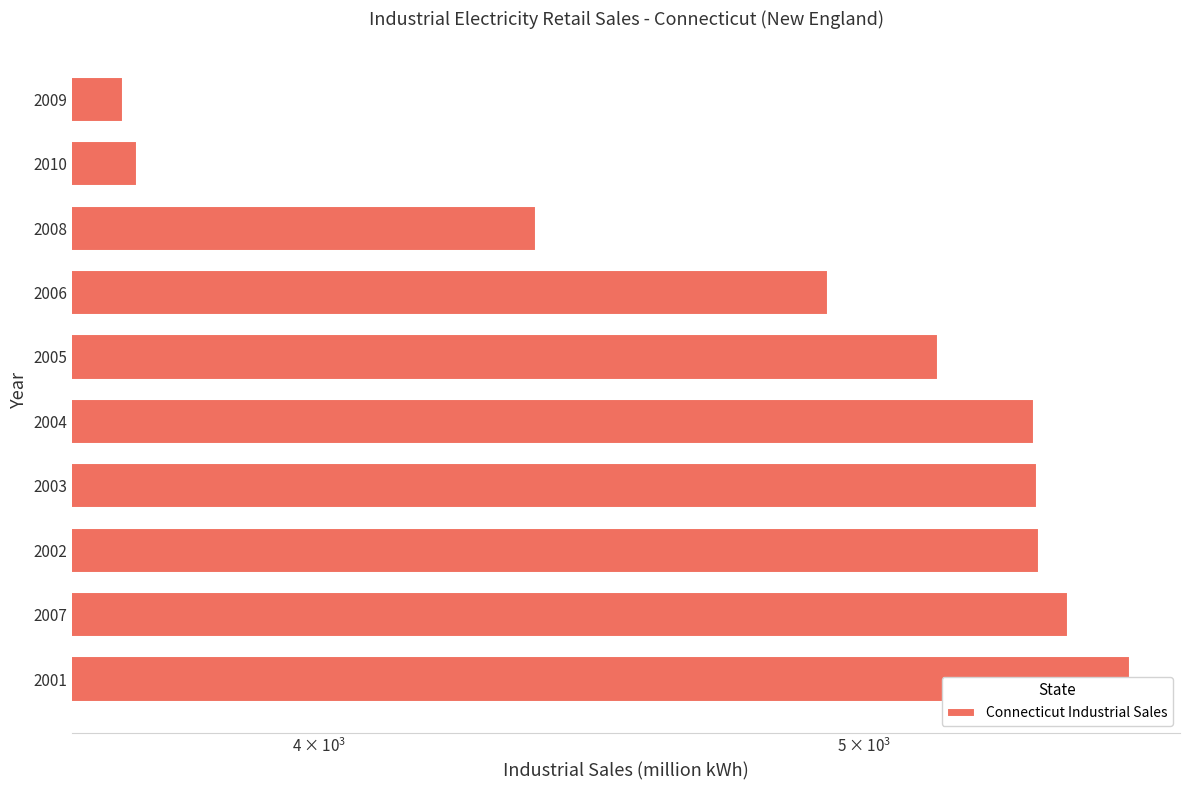

What is the maximum value shown in the chart?

5572.2